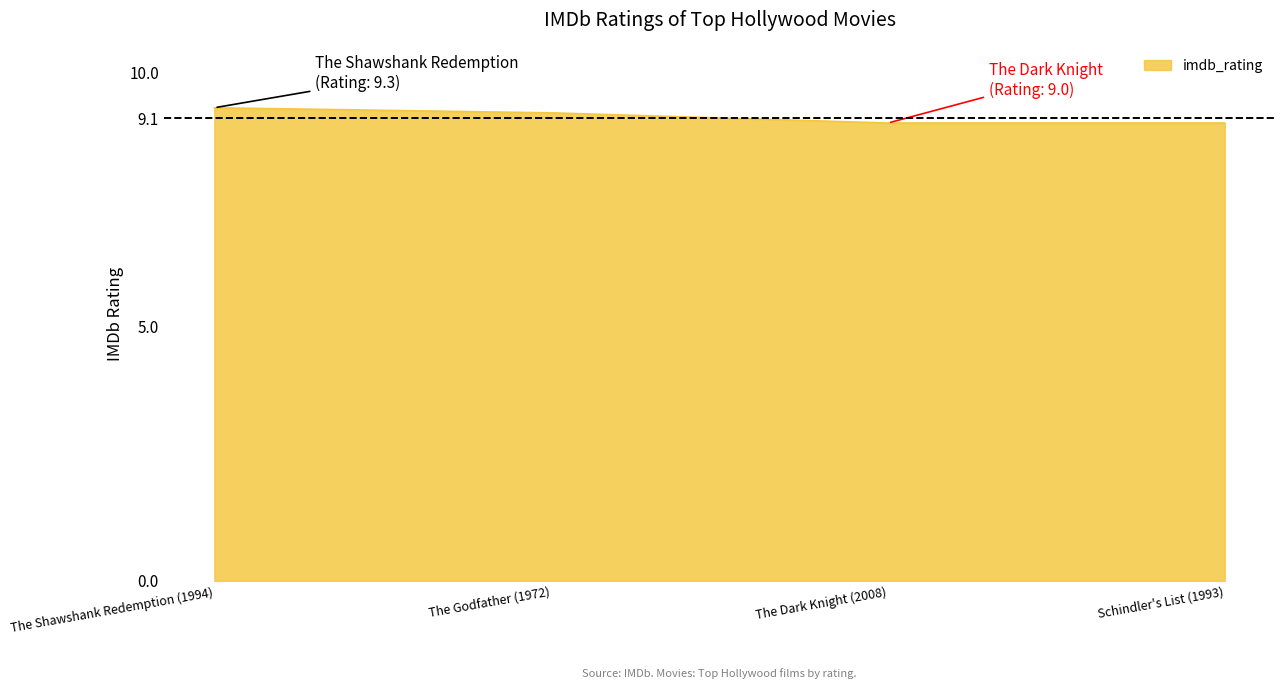

What position from the left is Schindler's List (1993)?

4